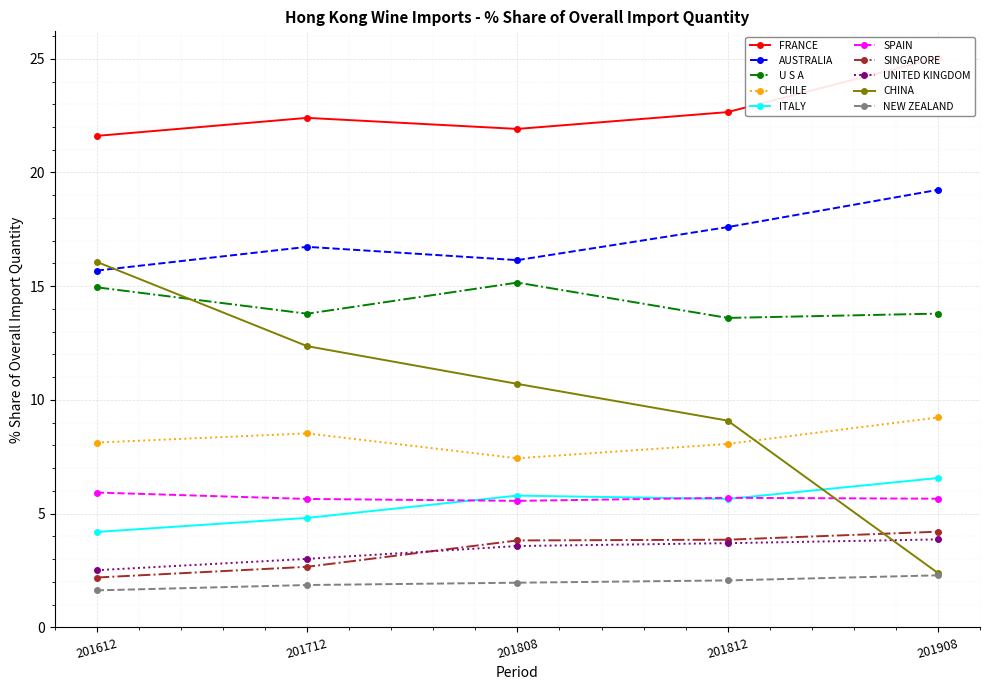

What is the total value across all series at AUSTRALIA?

85.4